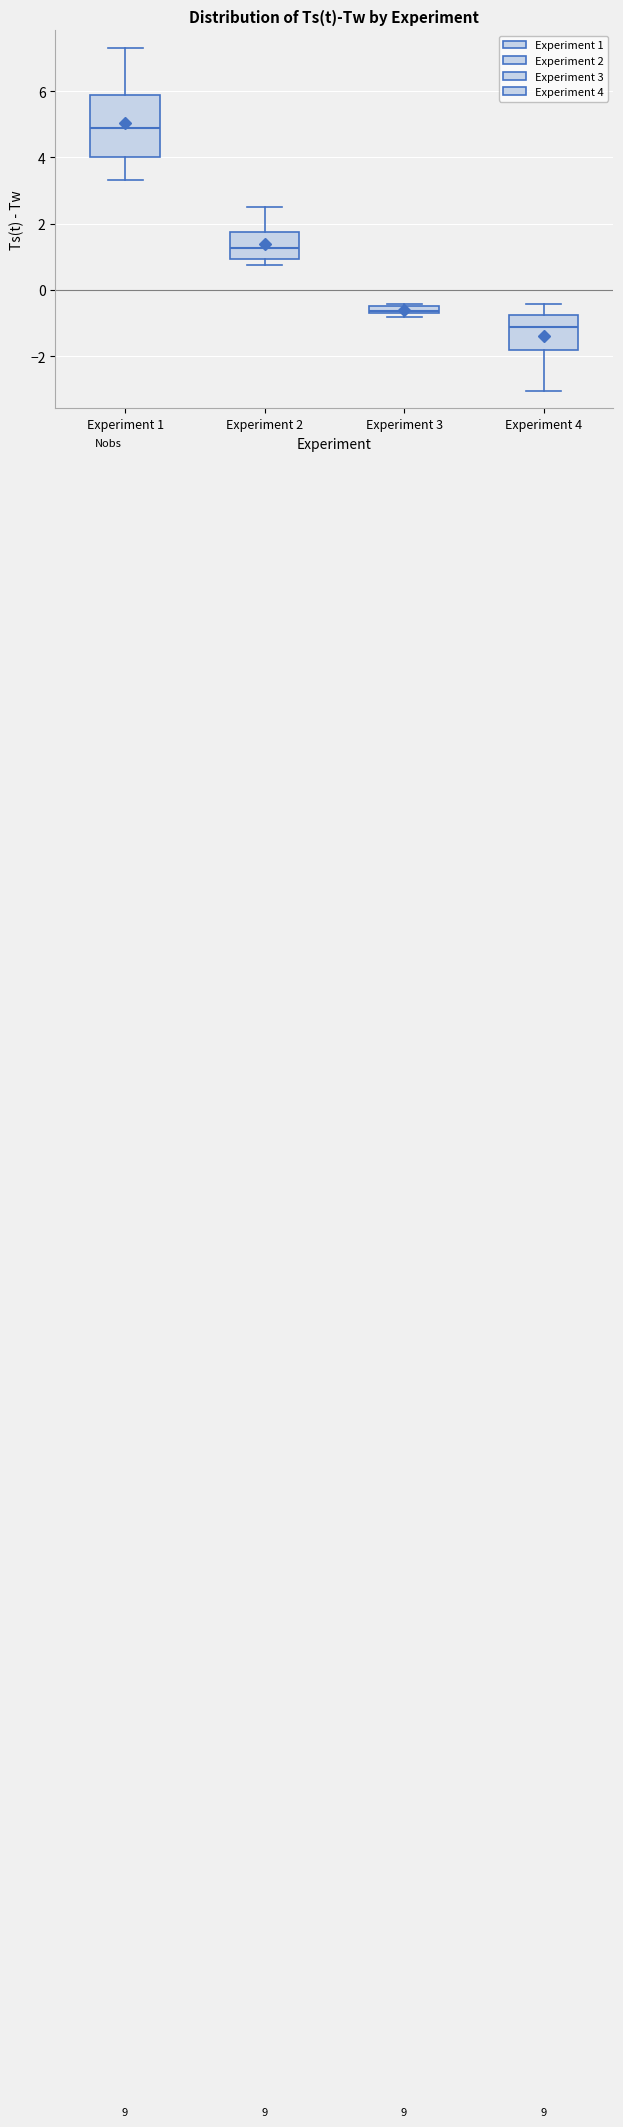

Which box's median line is the highest?

Experiment 1